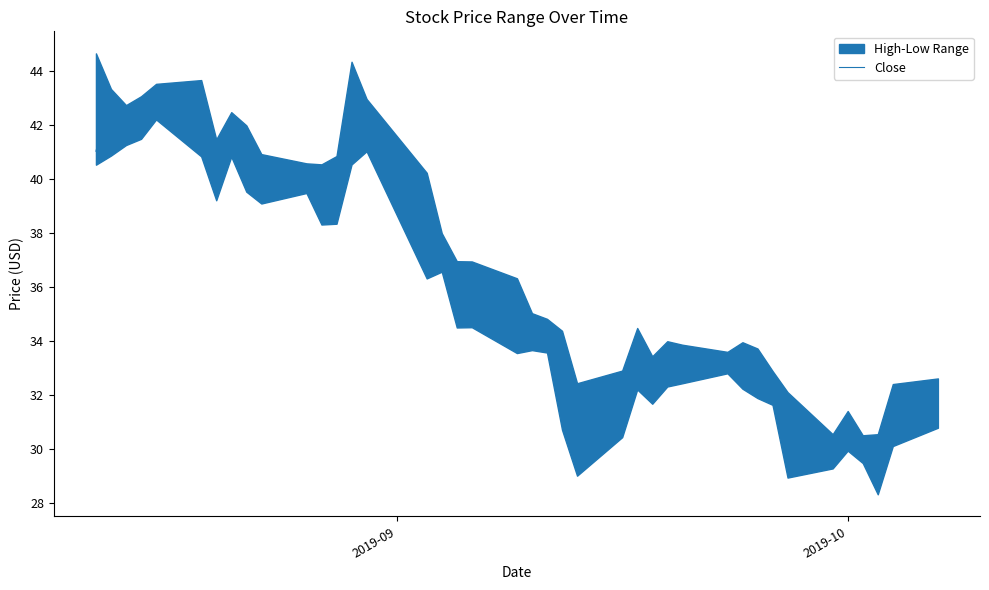

What is the sum of all values?

1439.7